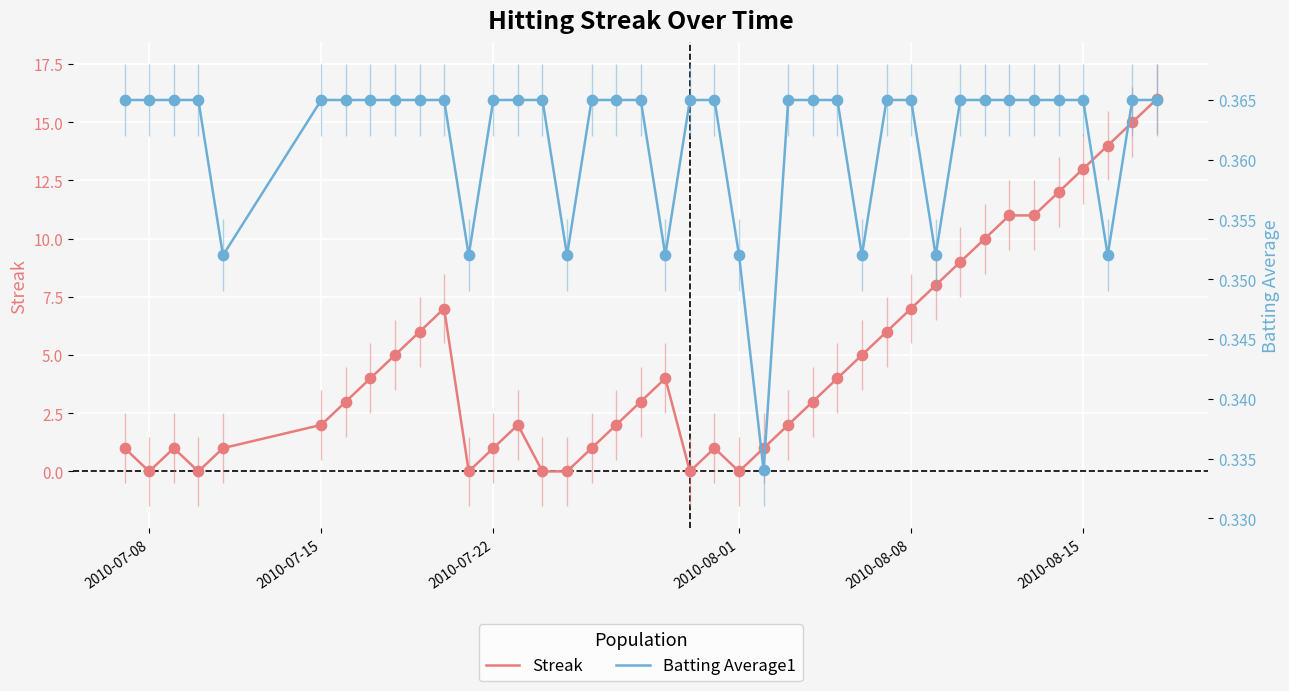

Which series contains the lowest Y value?

Streak